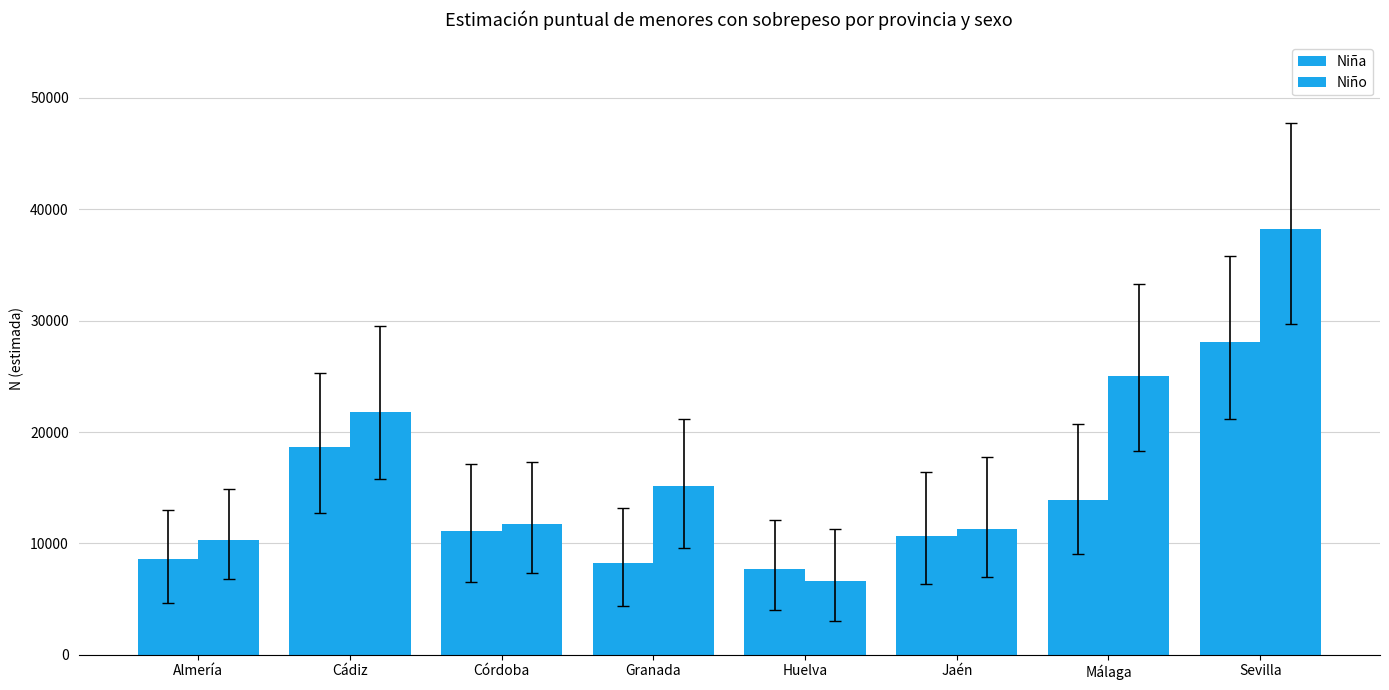

How many bars are there in total?

16